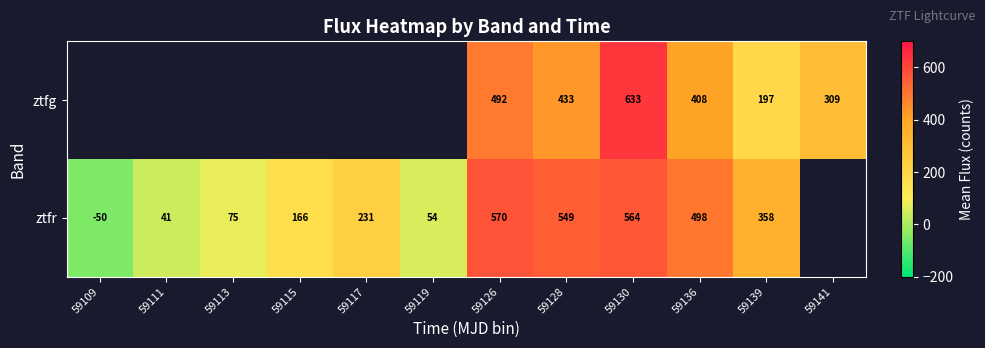

Is the value of ztfg at 59141 greater than the value of ztfr at 59119?

Yes